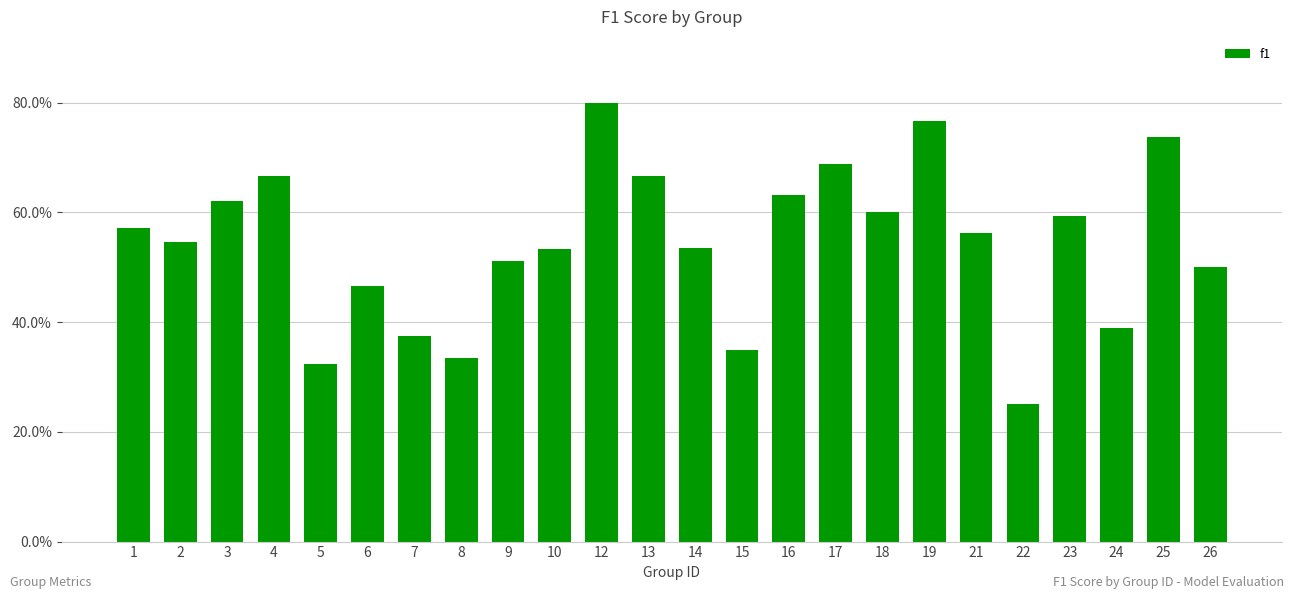

Rank the categories by value from lowest to highest.

22, 5, 8, 15, 7, 24, 6, 26, 9, 10, 14, 2, 21, 1, 23, 18, 3, 16, 4, 13, 17, 25, 19, 12